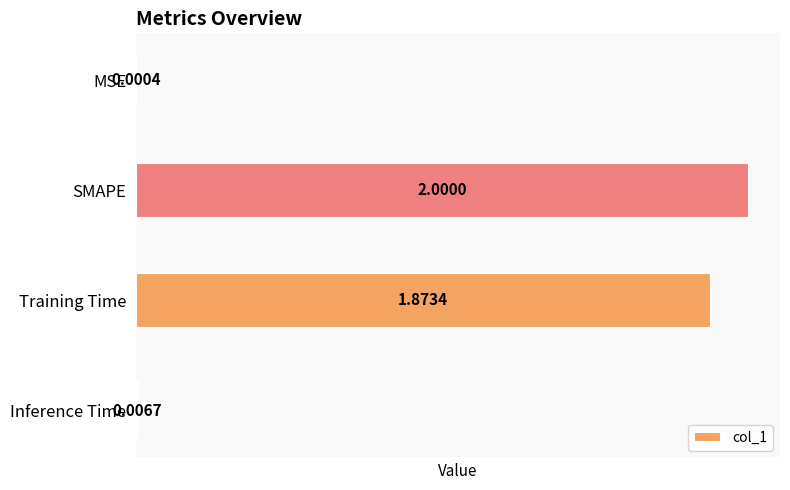

Which has a higher value, MSE or SMAPE?

SMAPE